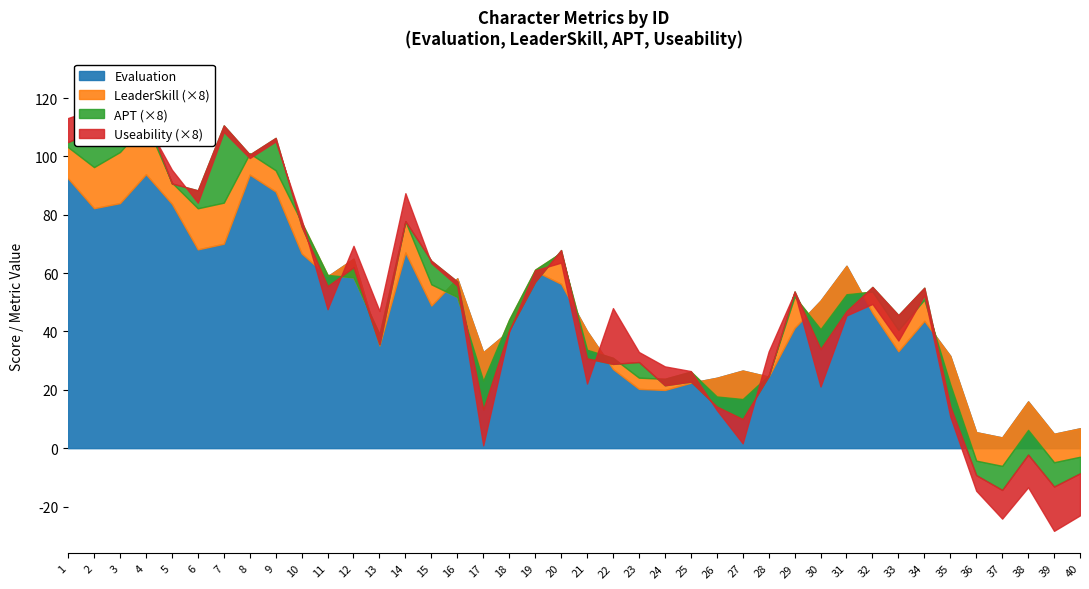

After their last crossing, which series has the higher values: LeaderSkill or Useability?

LeaderSkill